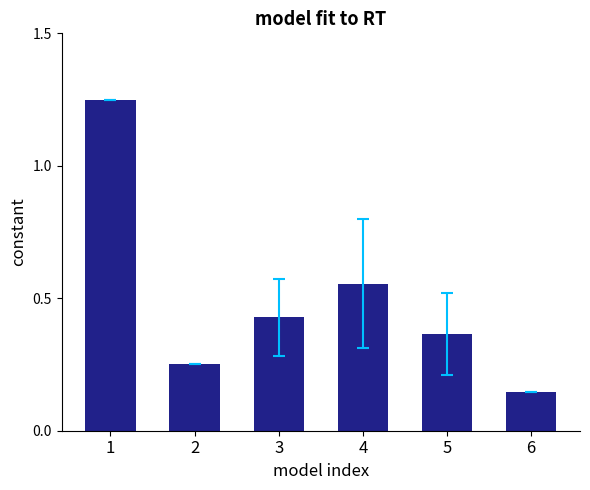

What is the change in value from 2 to 3?

+0.2